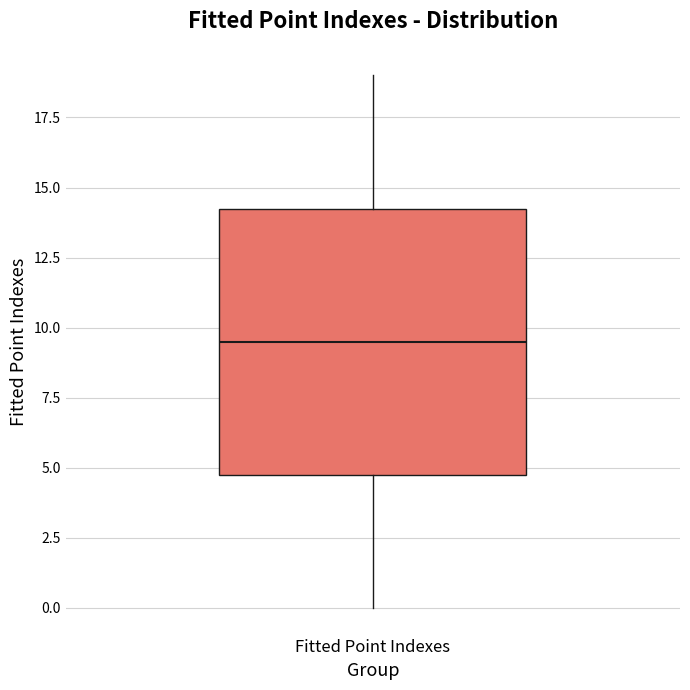

Transcribe this box plot: give where the median line is, the range the box spans, and where the two whiskers end, as read against the y-axis. The values are not printed on the chart, so give them approximately, as read against the axis.

median 9.5, box 5.0 to 14.5, whiskers 0.0 to 19.0